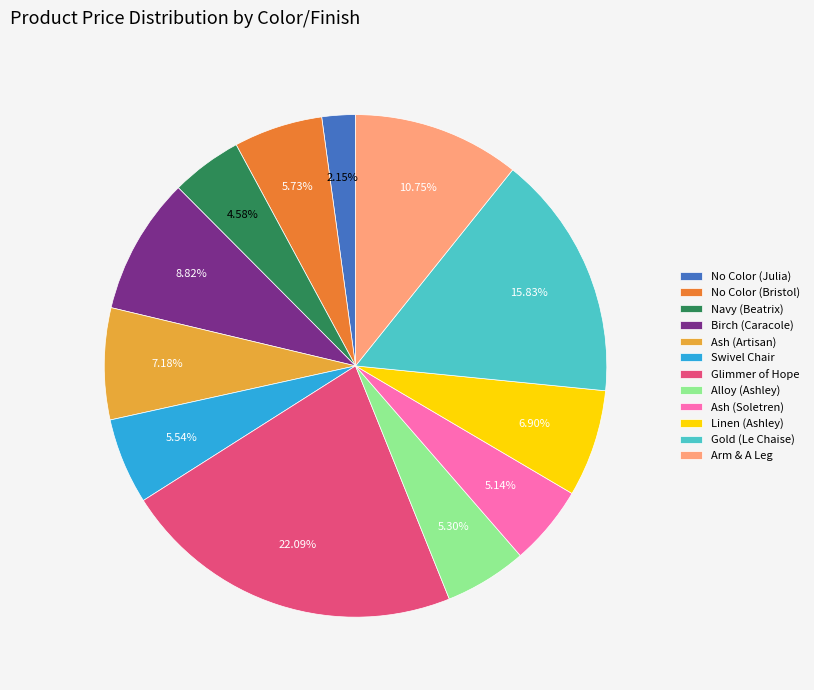

What is the smallest slice in the pie chart?

No Color (Julia)